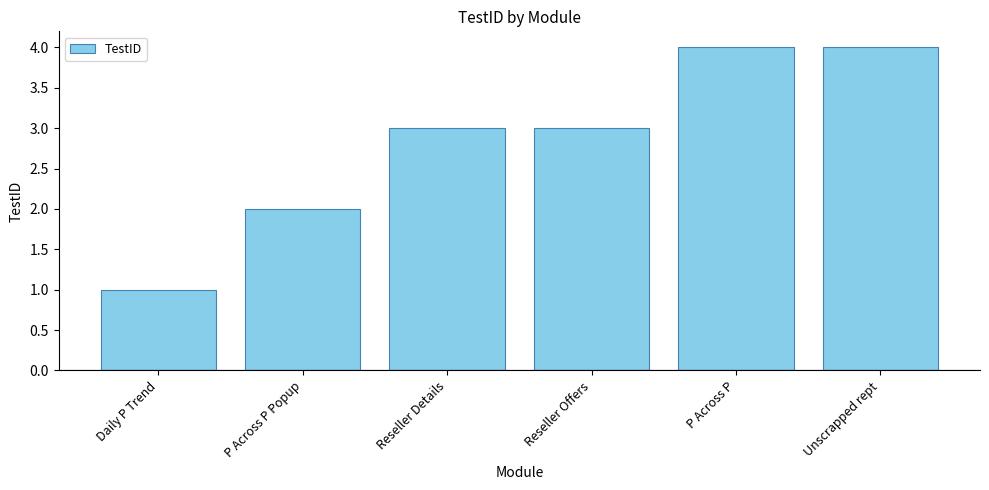

What is the change in value from Daily P Trend to P Across P?

+3